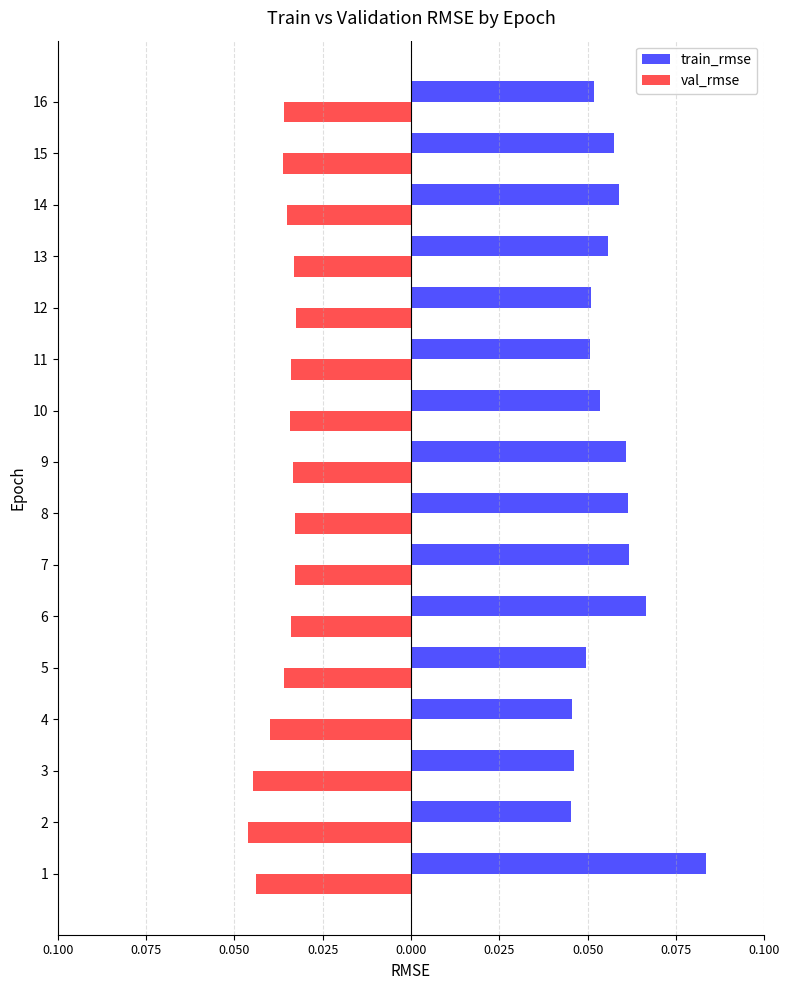

What is the sum of all train_rmse values?

0.9